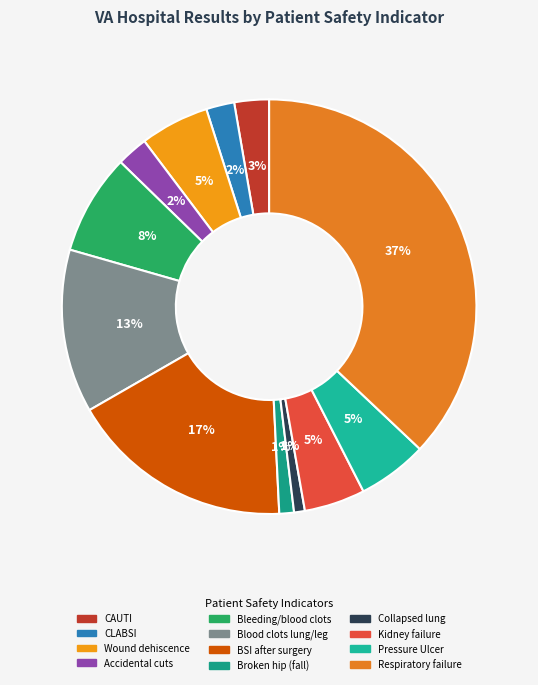

Count the number of slices in the pie.

12